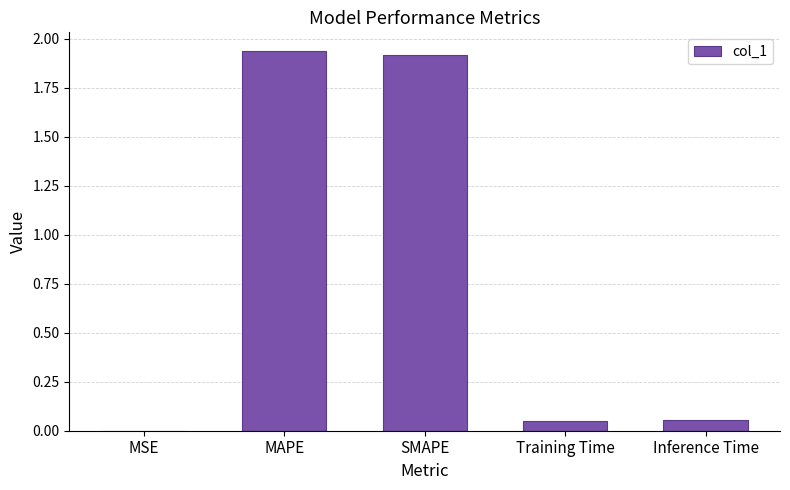

Between MSE and Inference Time, which is larger?

Inference Time